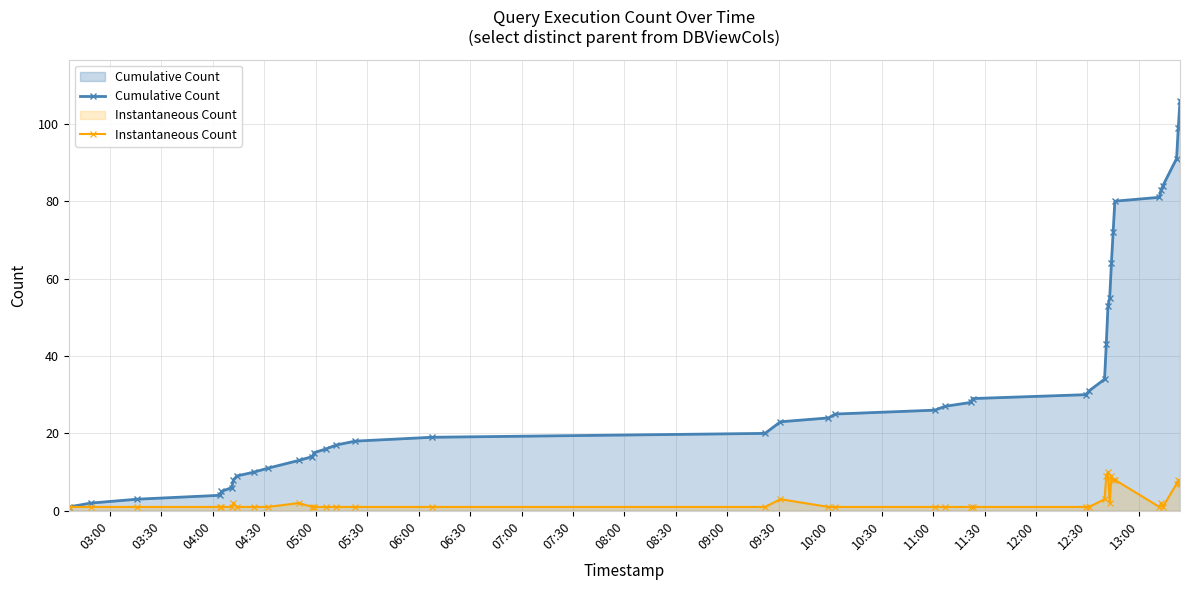

Which series has the largest total across all categories?

Cumulative Count